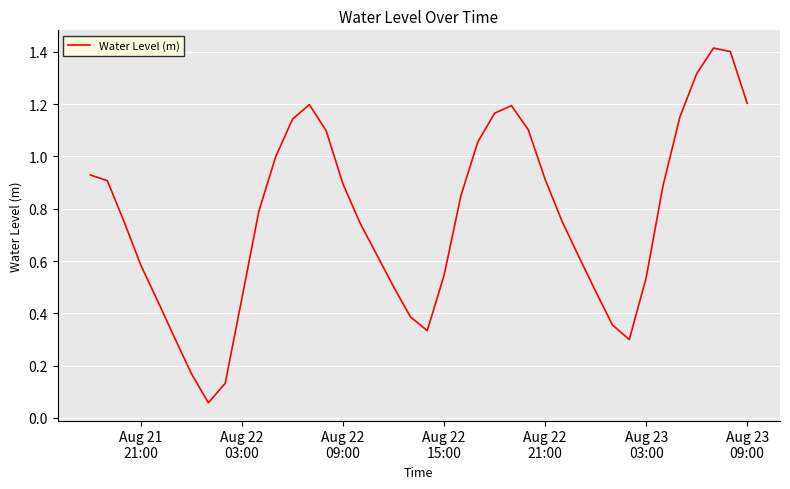

Does the chart have visible grid lines?

Yes